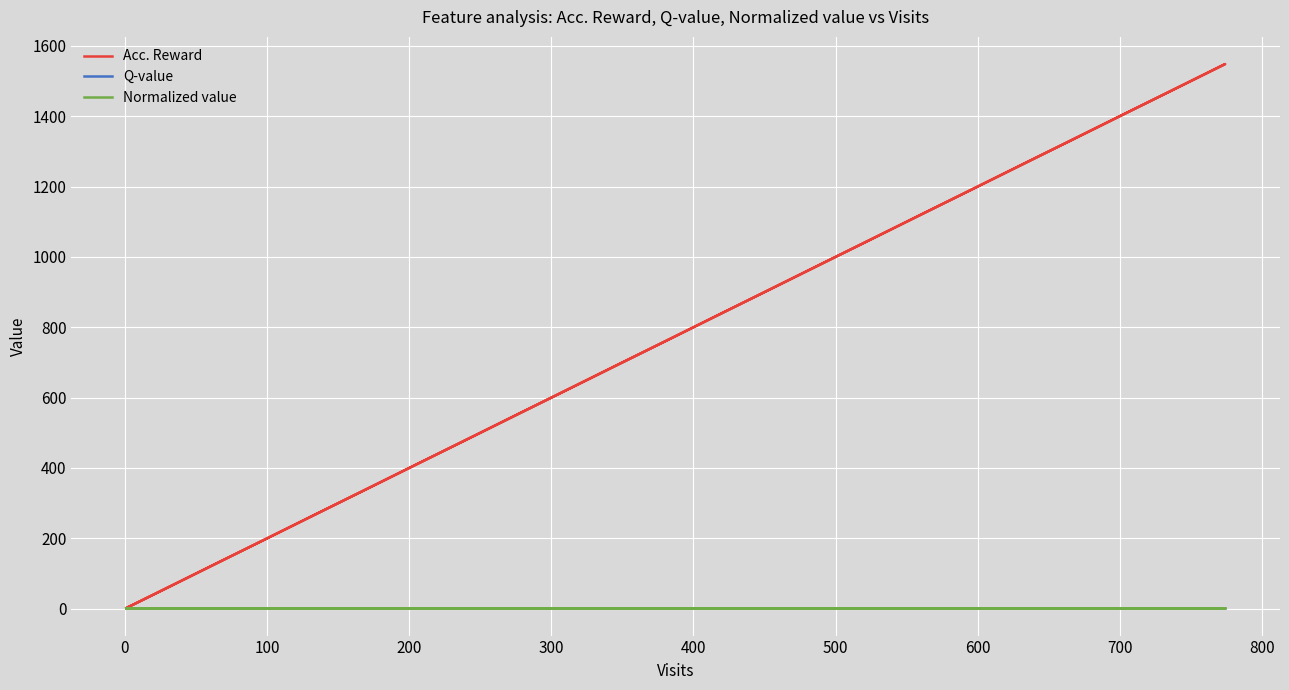

What is the sum of all Q-value values?

10